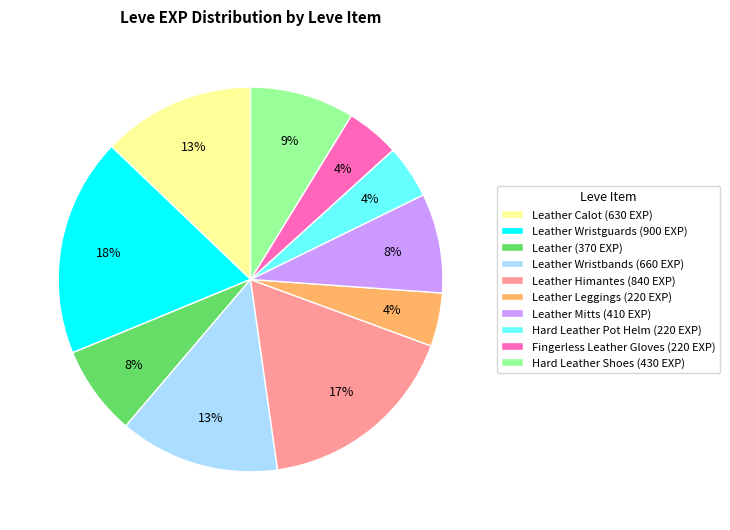

Which has a higher value, Leather Leggings (220 EXP) or Leather (370 EXP)?

Leather (370 EXP)